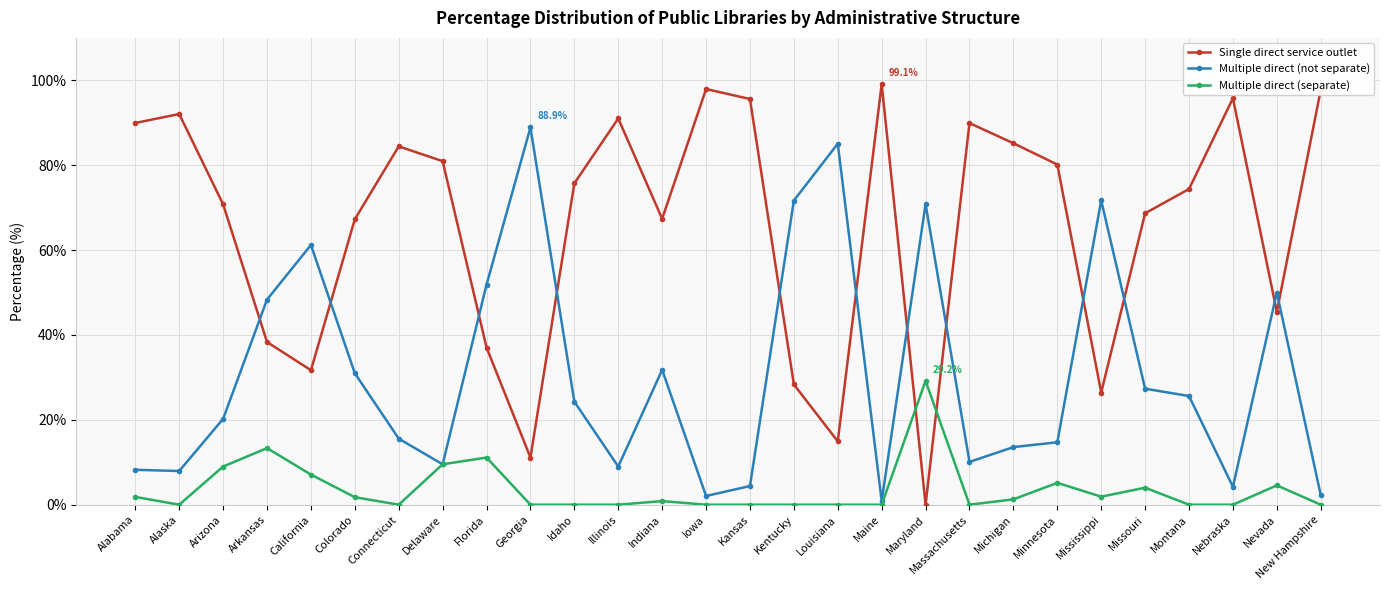

Is it true that Multiple direct (not separate) equals 27.9 at Florida?

False